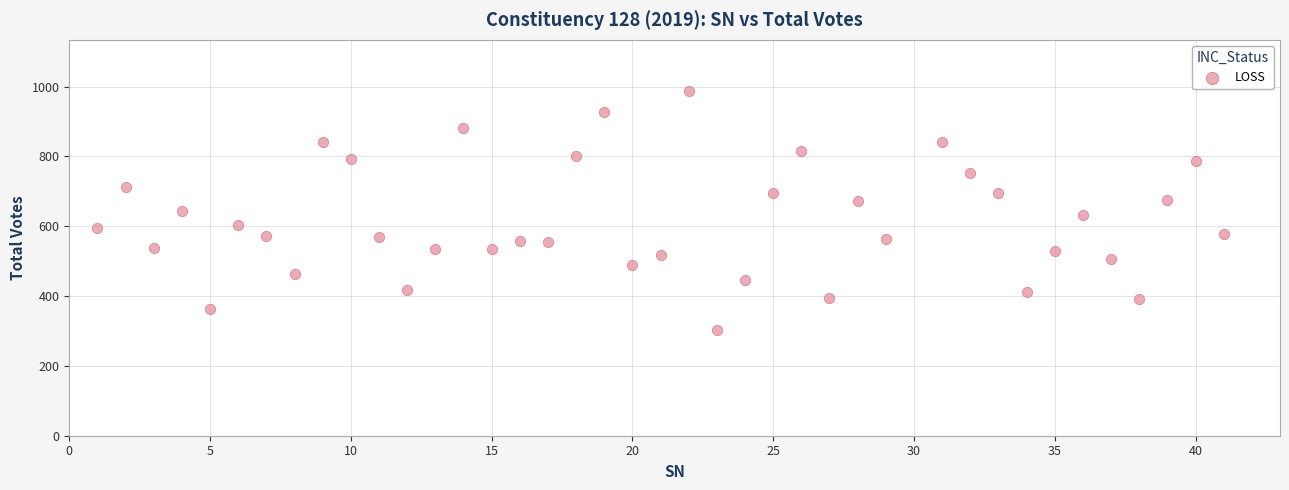

What is the range of Y values (max minus min)?

683